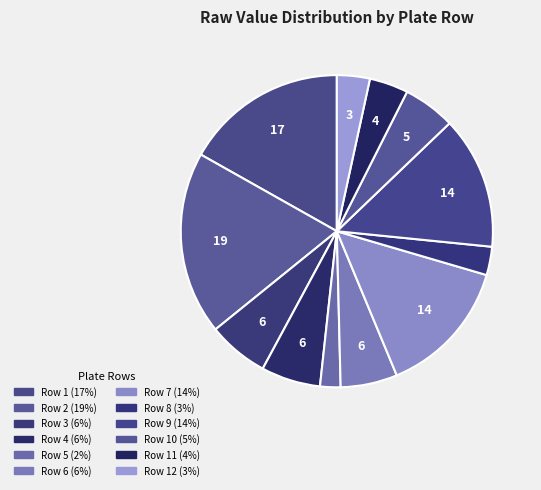

Count the number of slices in the pie.

12